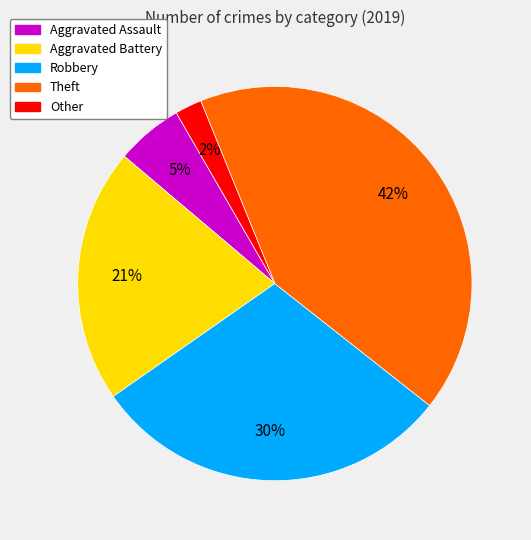

To the nearest percent, what percentage of the pie is Theft?

42%